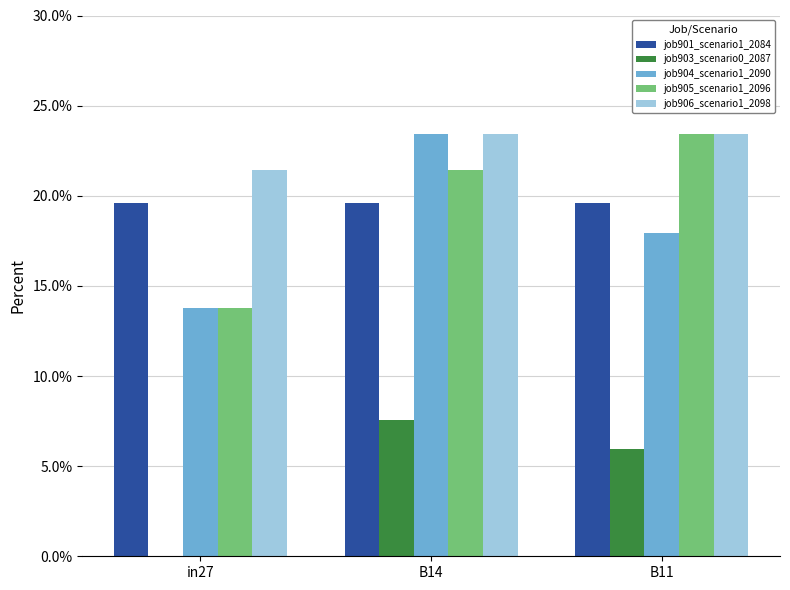

What is the label of the 1st bar from the left?

in27